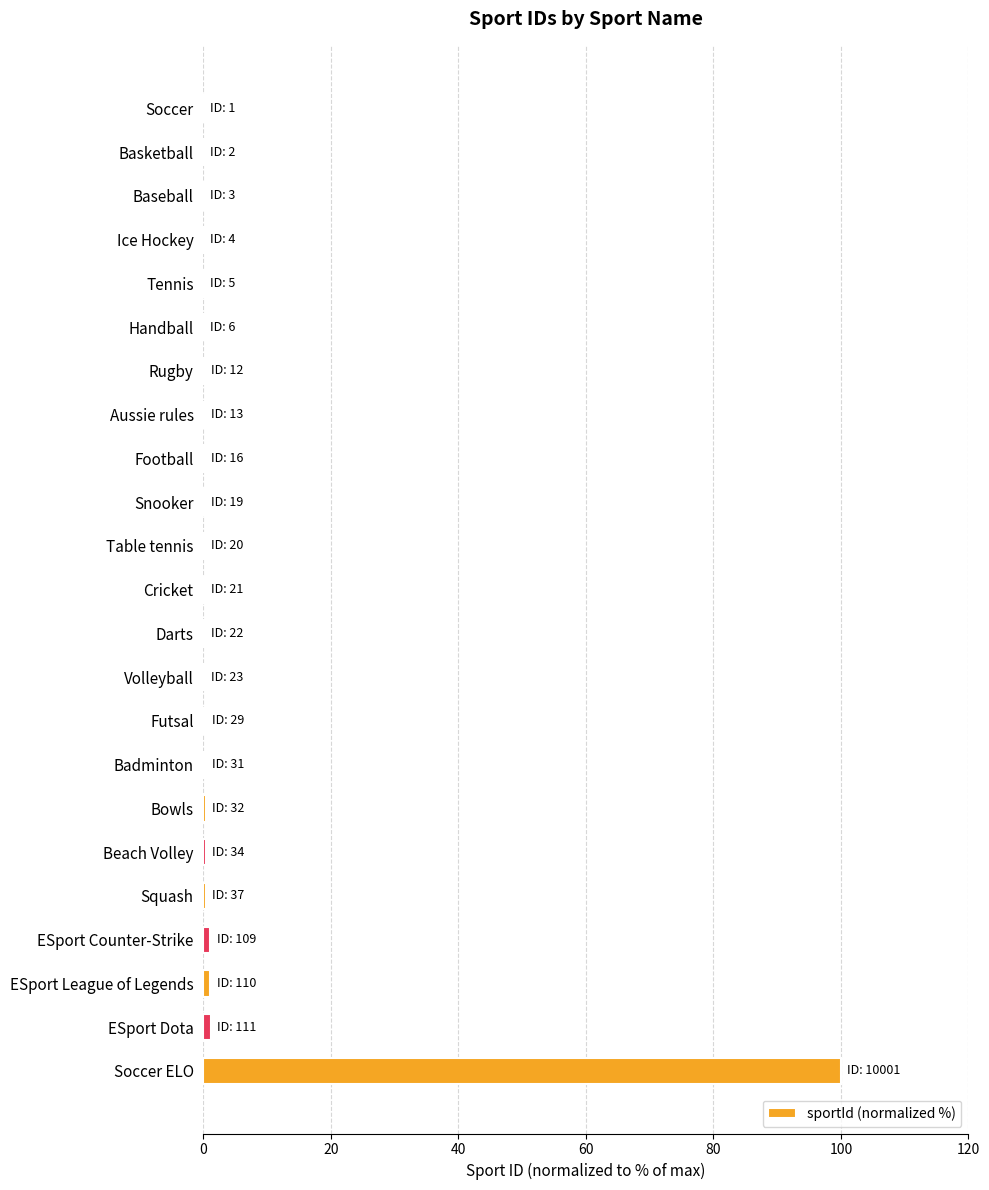

What is the sum of all values?

106.6